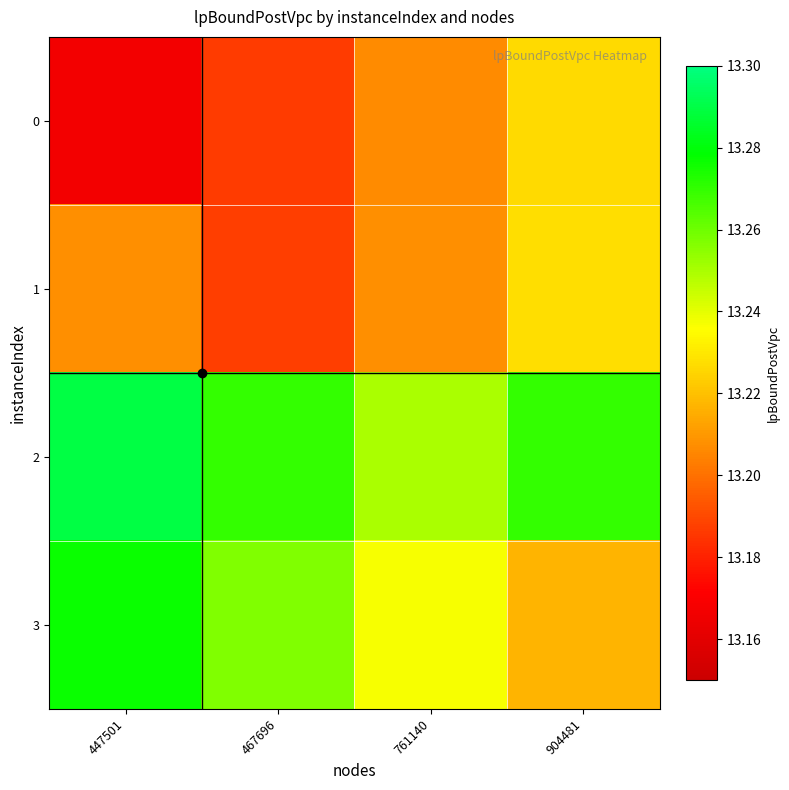

Between 761140 and 467696, which is larger?

761140